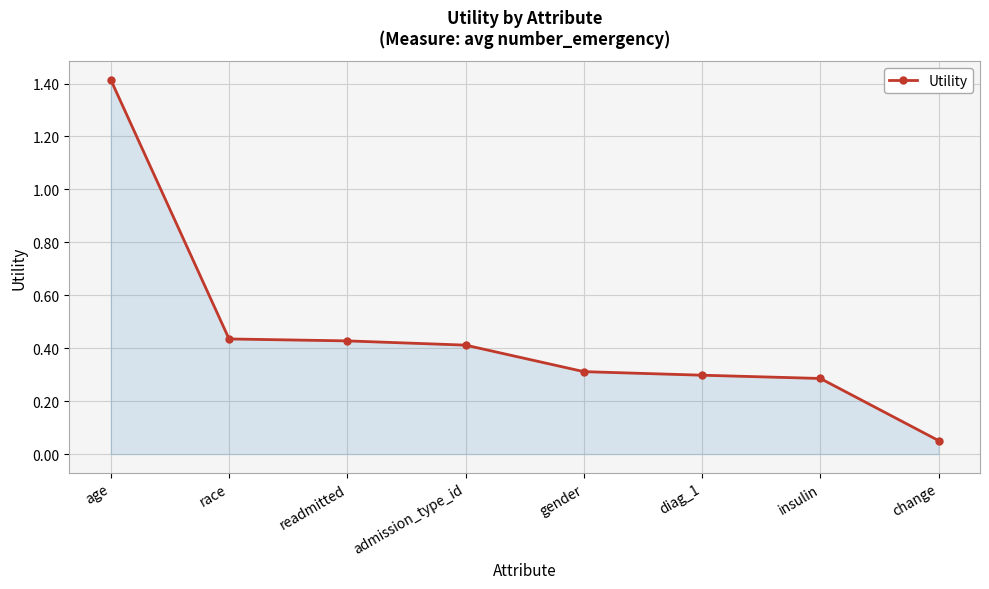

What is the maximum value shown in the chart?

1.4